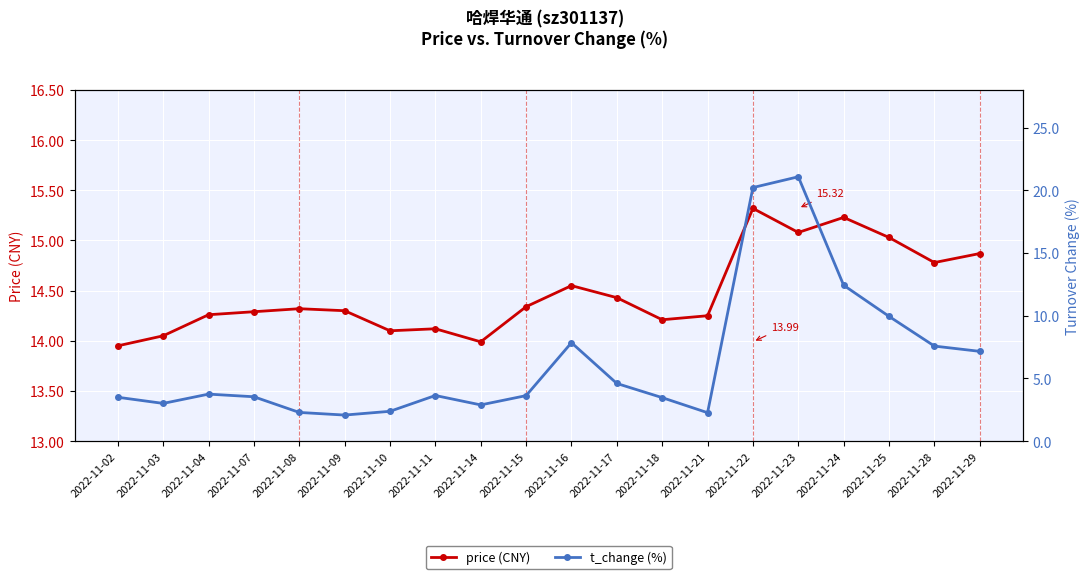

True or false: t_change (%) has more than 2 interior local peaks.

True